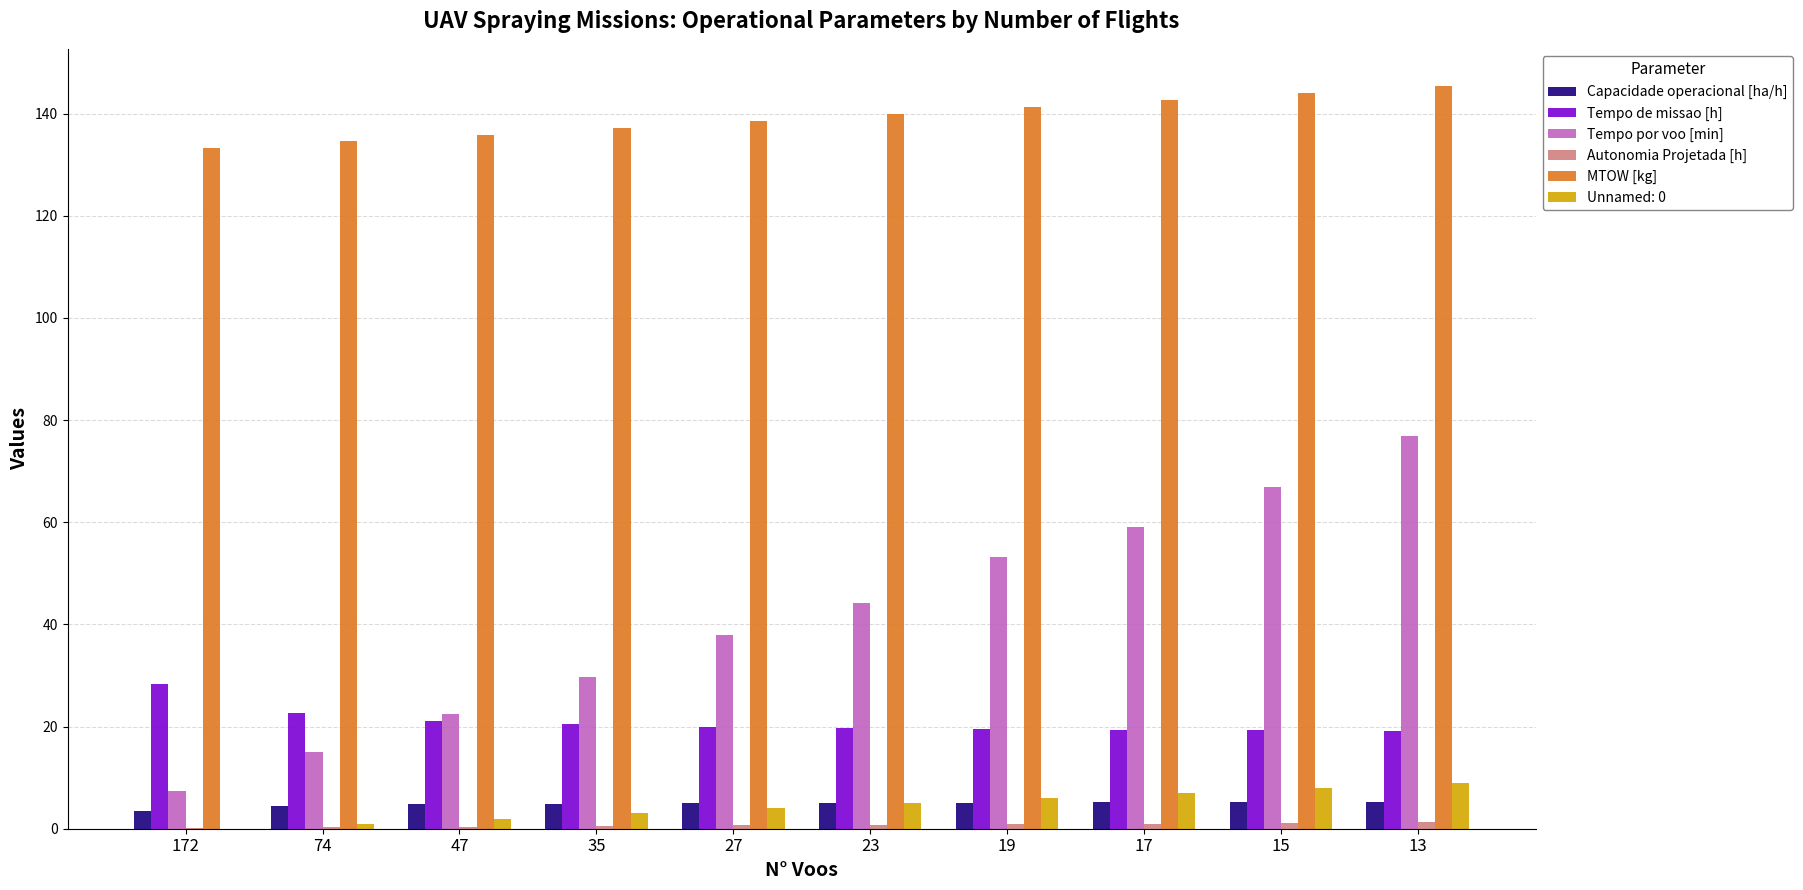

Which series has the largest total across all categories?

MTOW [kg]